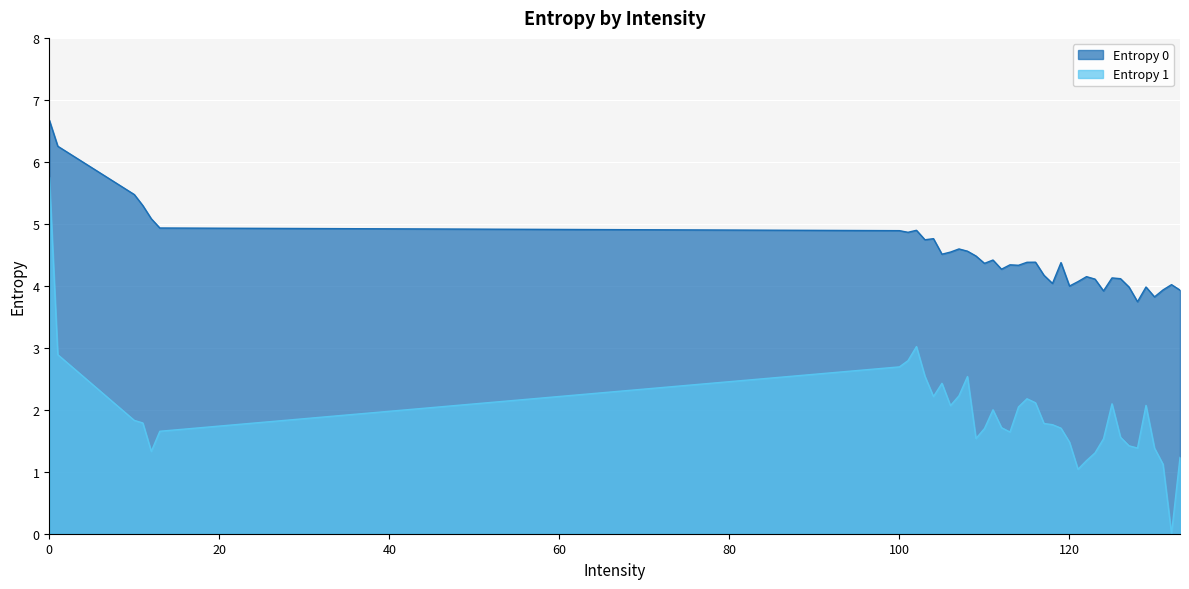

What is the total value across all series at 113?

6.0